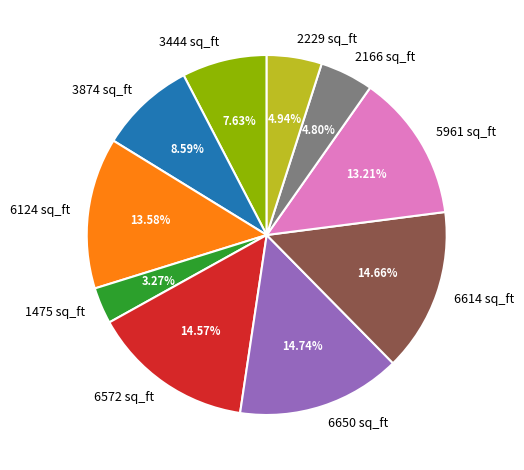

Which slice is the smallest?

1475 sq_ft